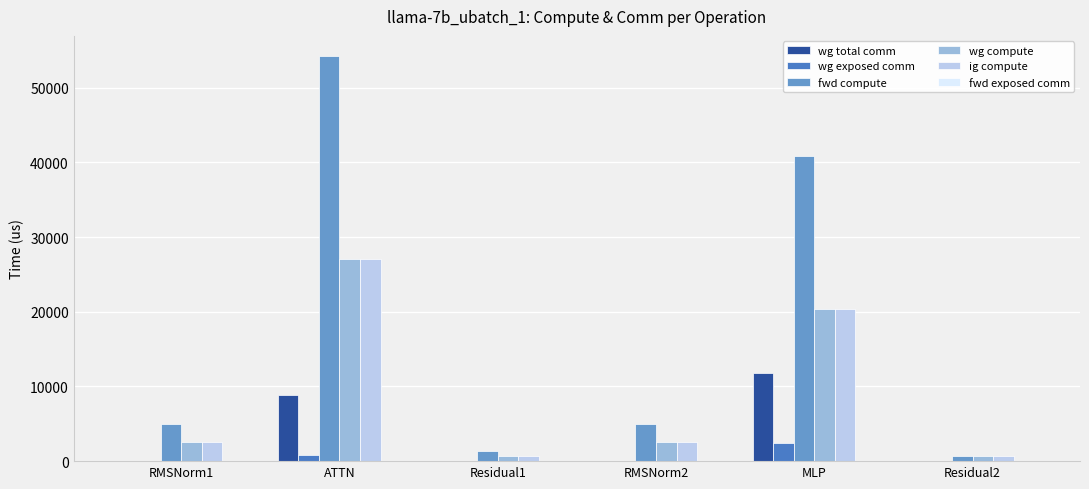

How many distinct data groups are displayed?

5